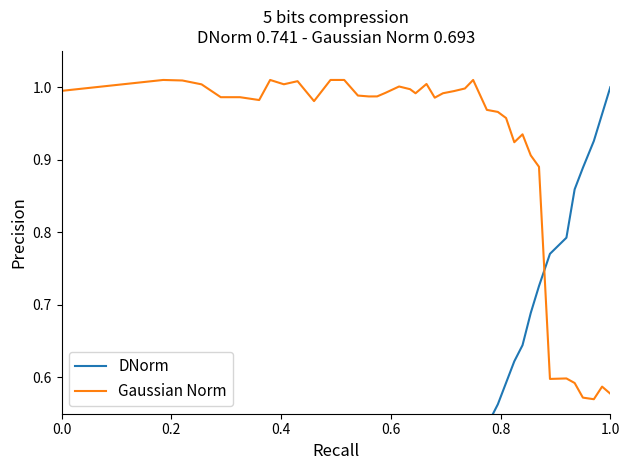

Between 9 and 0.4, which is larger?

9